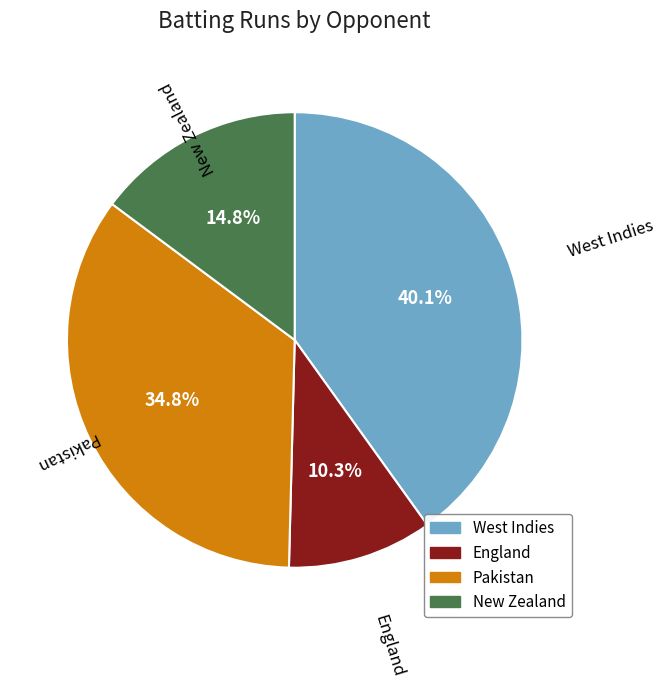

Which category has the smallest portion of the pie?

England